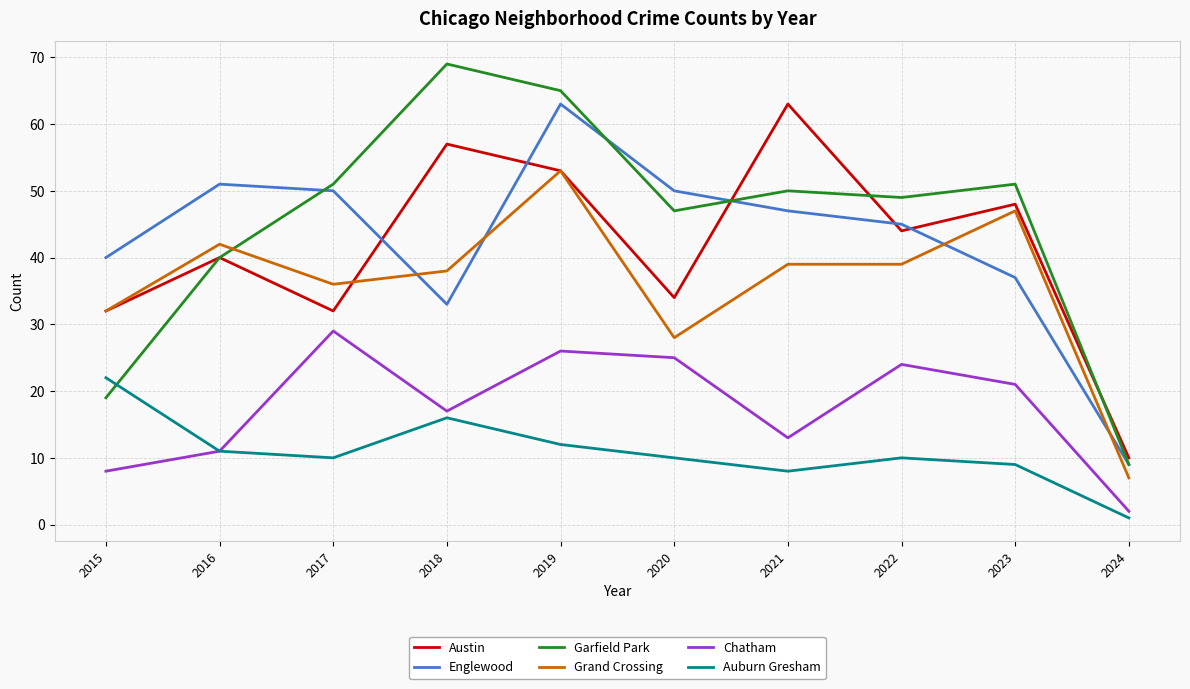

Read the Austin value at 2018, to the nearest 5.

55